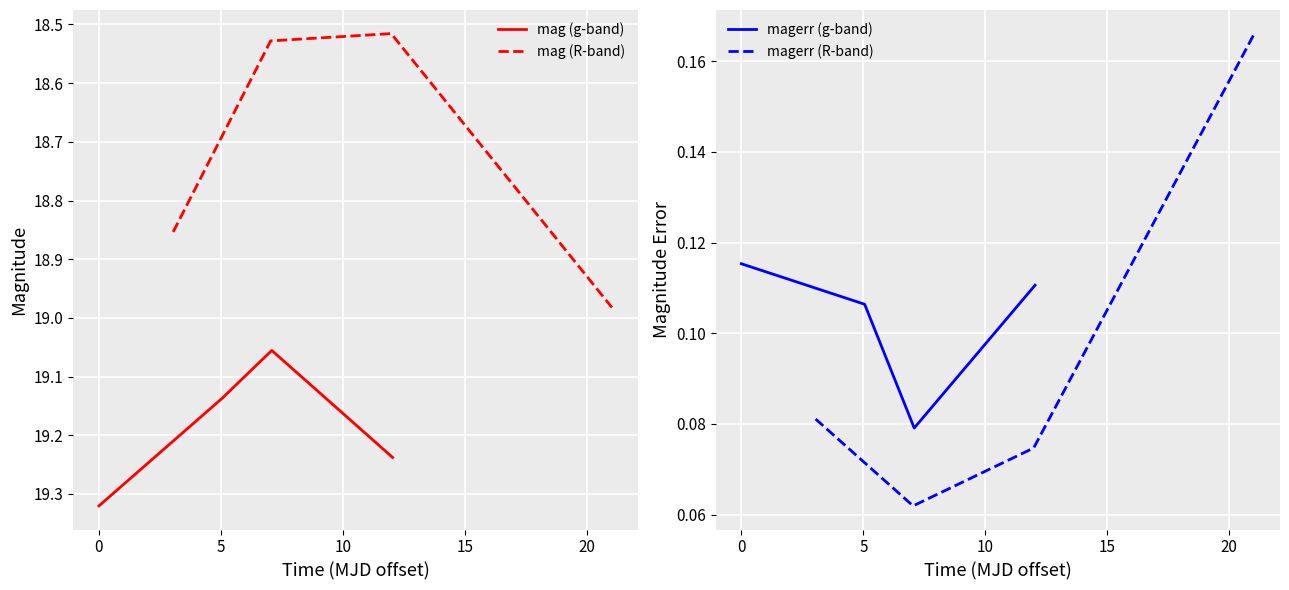

Which series has the largest total across all categories?

mag (g-band)